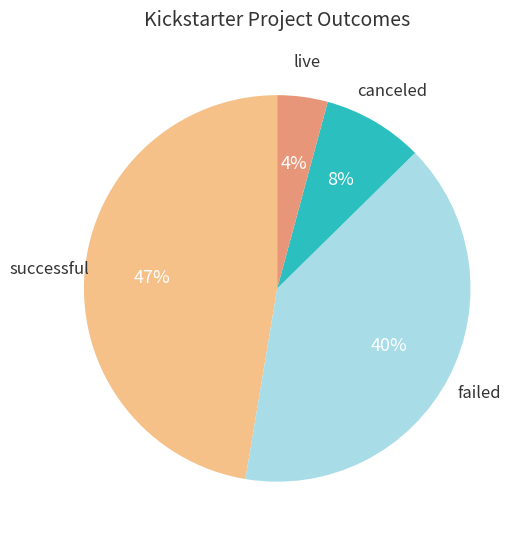

Count the number of slices in the pie.

4